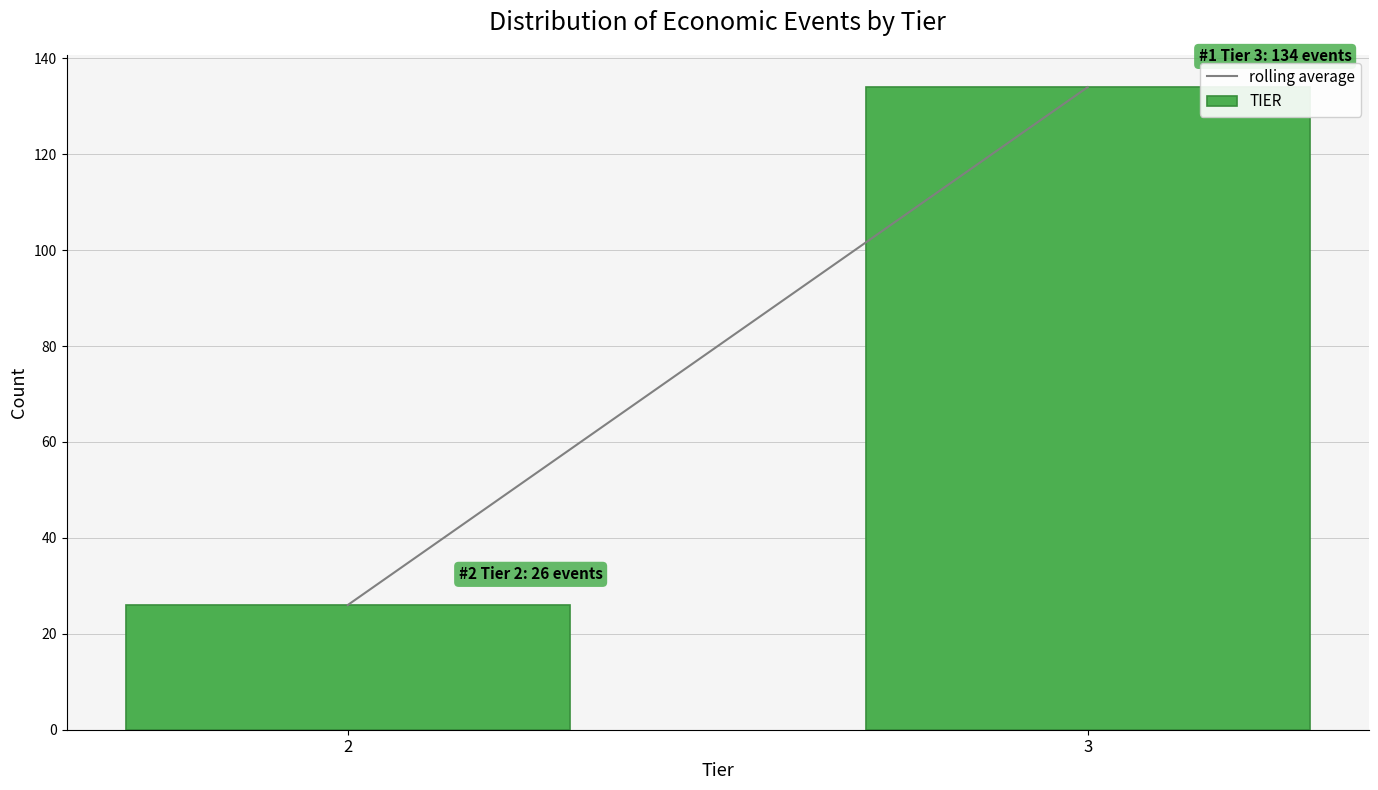

Reading right to left, list all the values displayed in this chart.

134	26